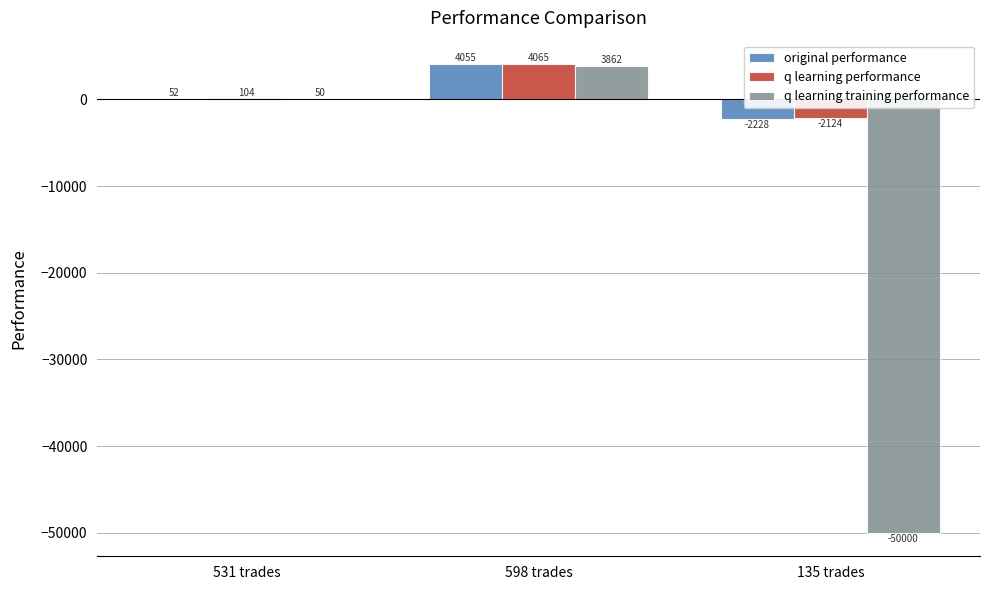

Are the bars horizontal?

No